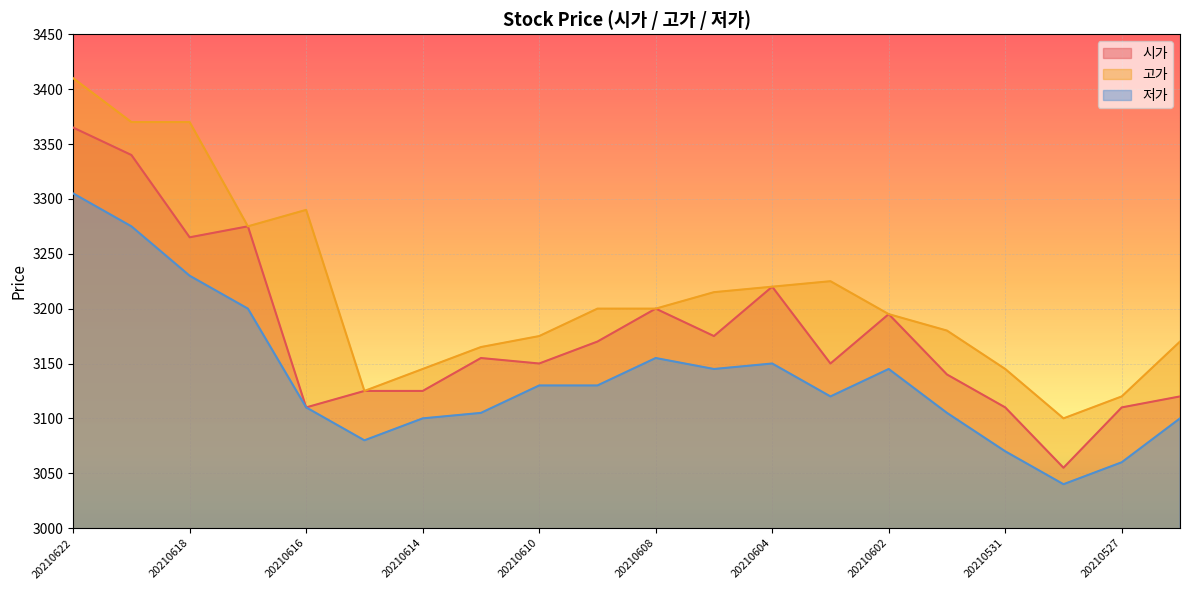

Which series has the largest range (max minus min)?

시가